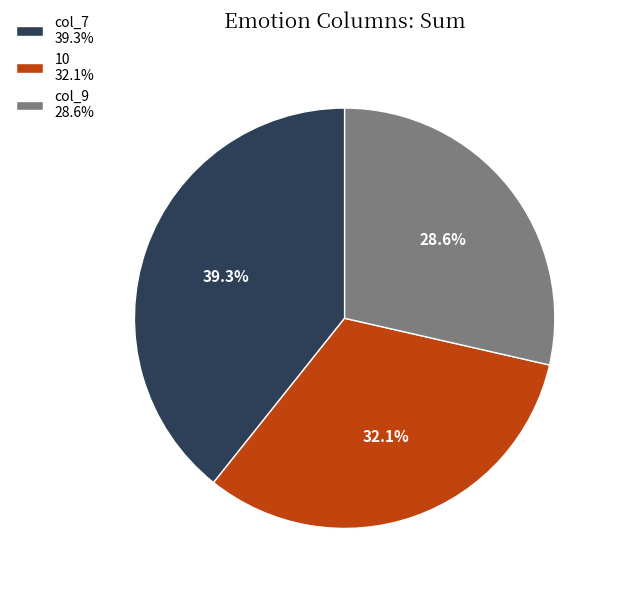

Approximately how many times larger is the value at col_7 39.3% compared to 10 32.1%?

1.2